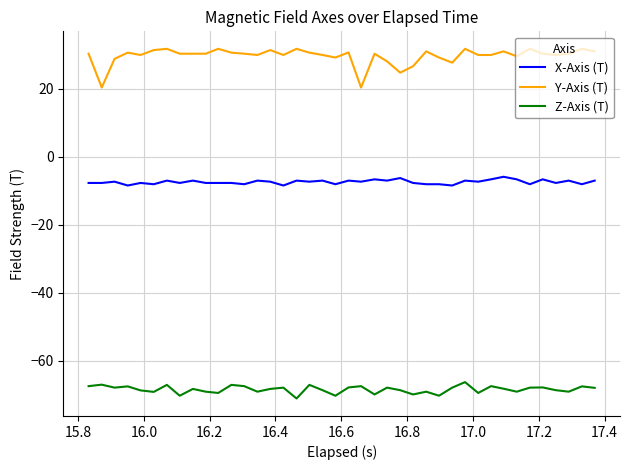

What is the minimum value shown in the chart?

-71.0